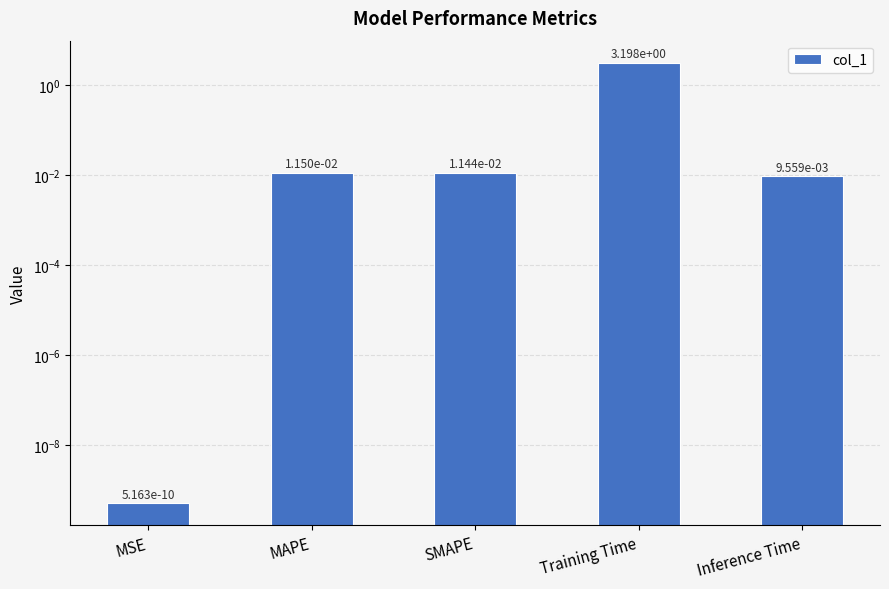

Reading right to left, what are all the values shown in this chart?

0.0	3.2	0.0	0.0	0.0